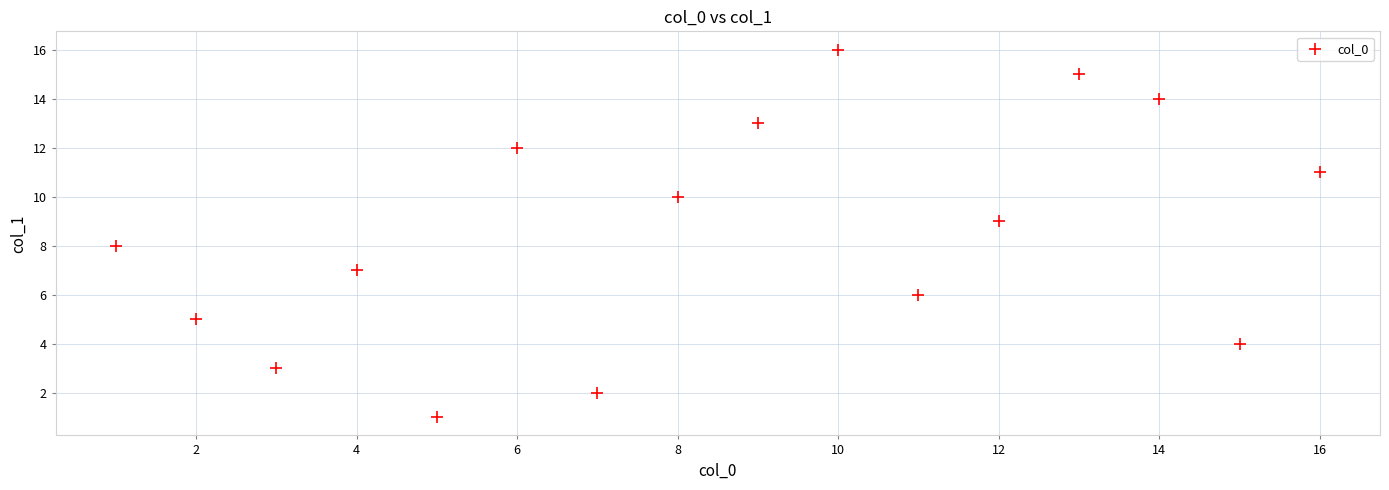

What is the range of X values (max minus min)?

15